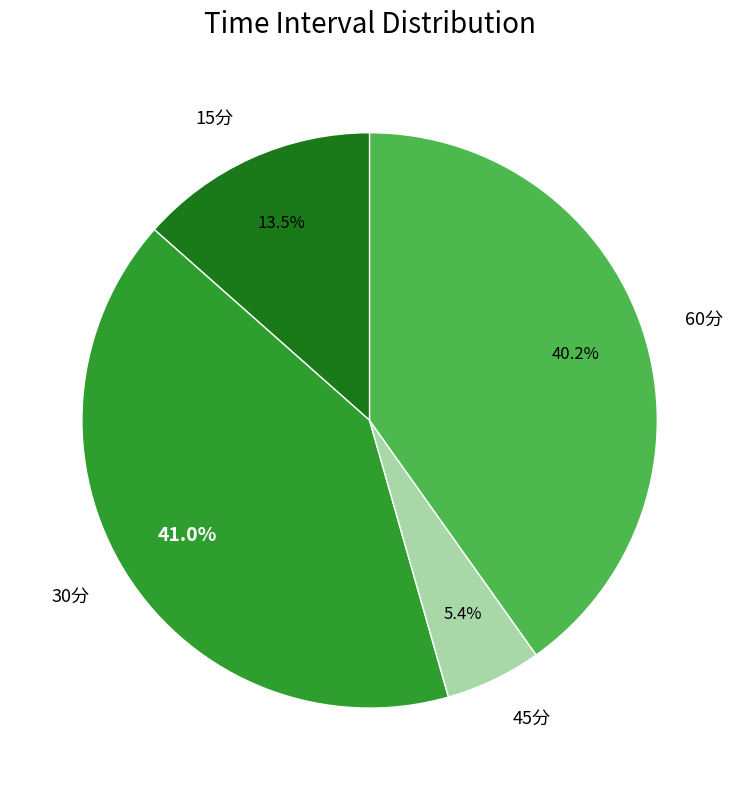

Between 15分 and 30分, which is larger?

30分